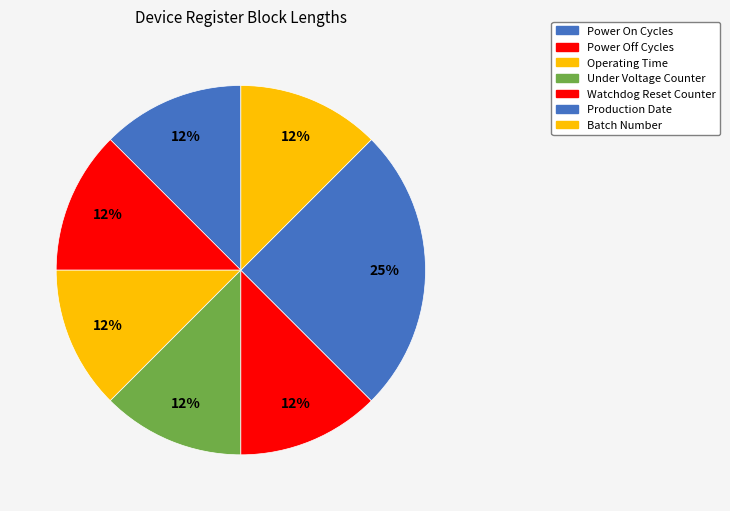

Count the number of slices in the pie.

7